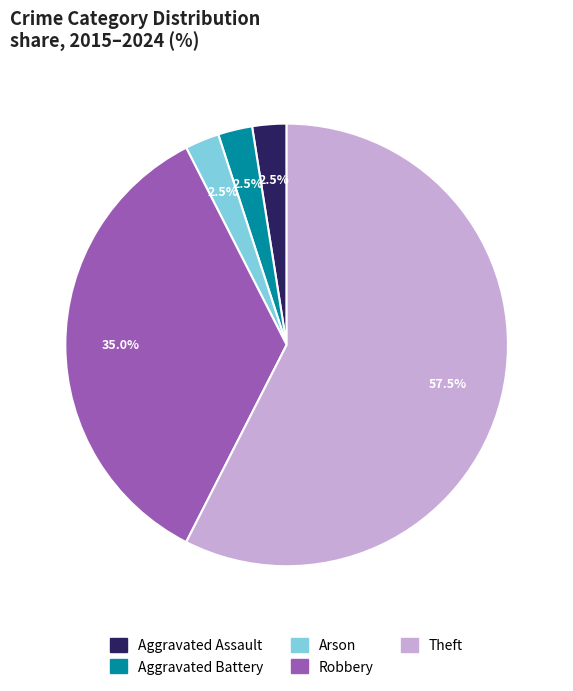

What portion of the pie excludes Aggravated Battery?

97.5%